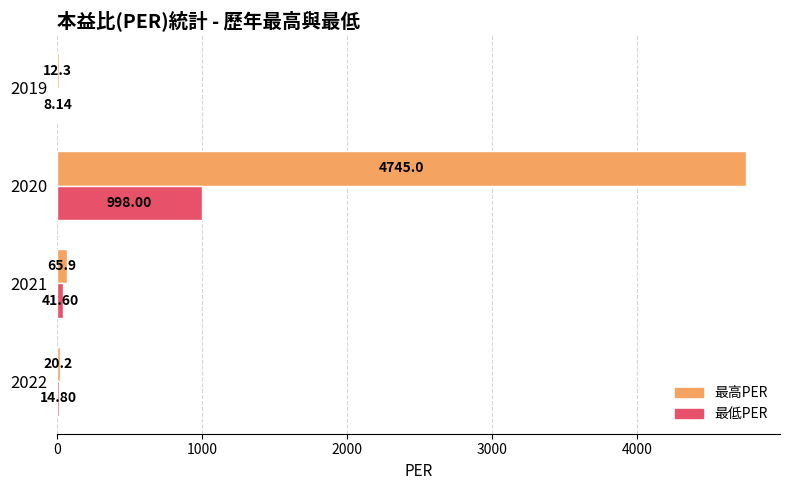

Between 2022 and 2019, which series saw the biggest shift?

最高PER